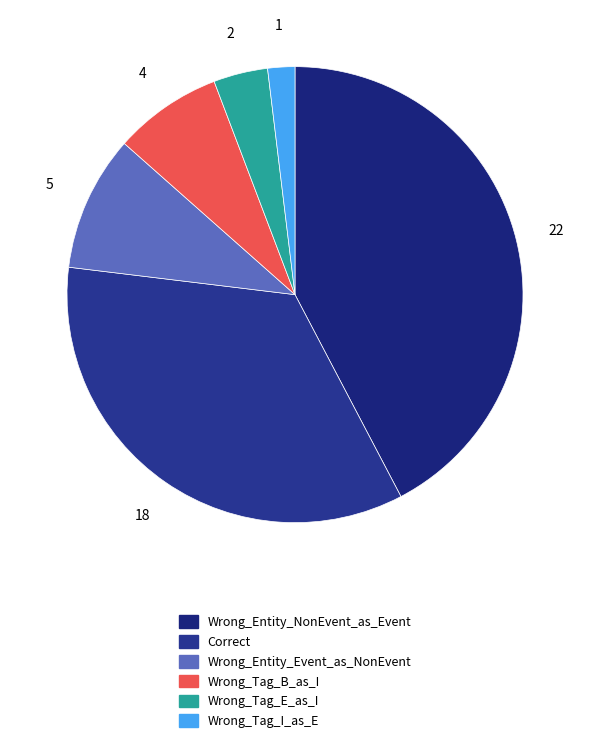

Count the number of slices in the pie.

6